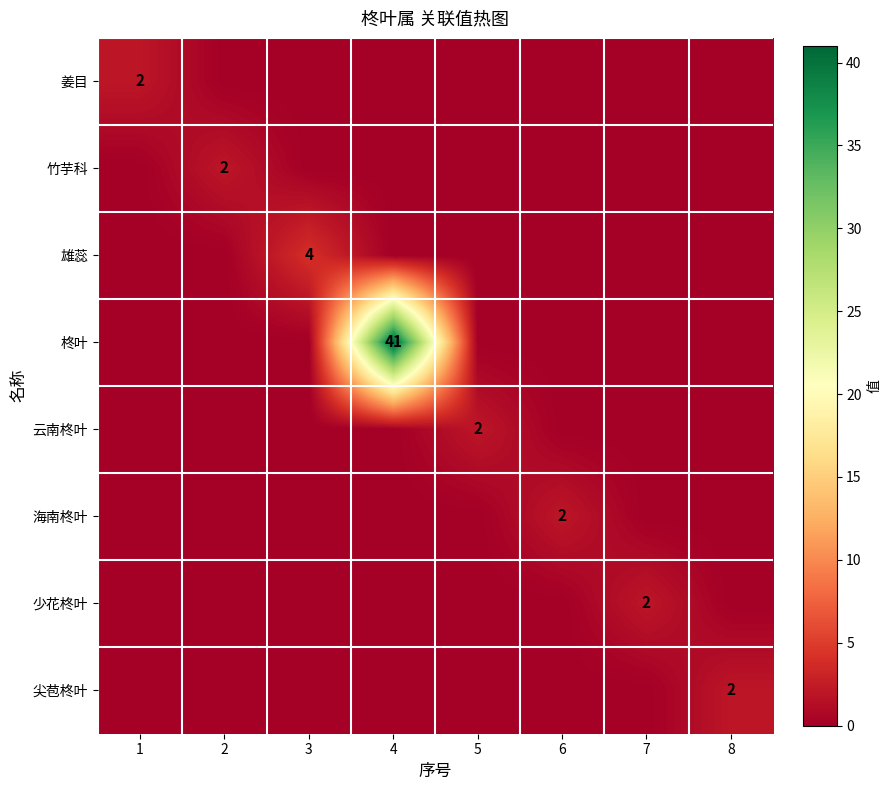

The 姜目 series shows 2 at 1. True or false?

True